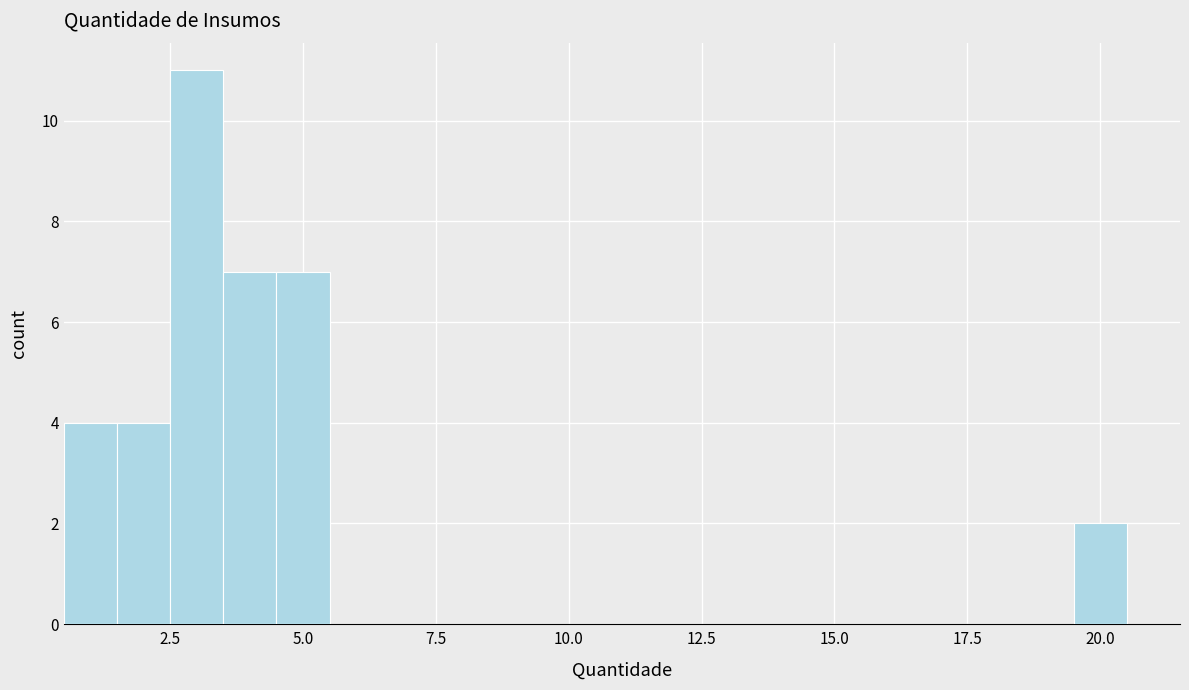

Read against the x-axis, roughly where is the centre of the tallest bar?

3.0